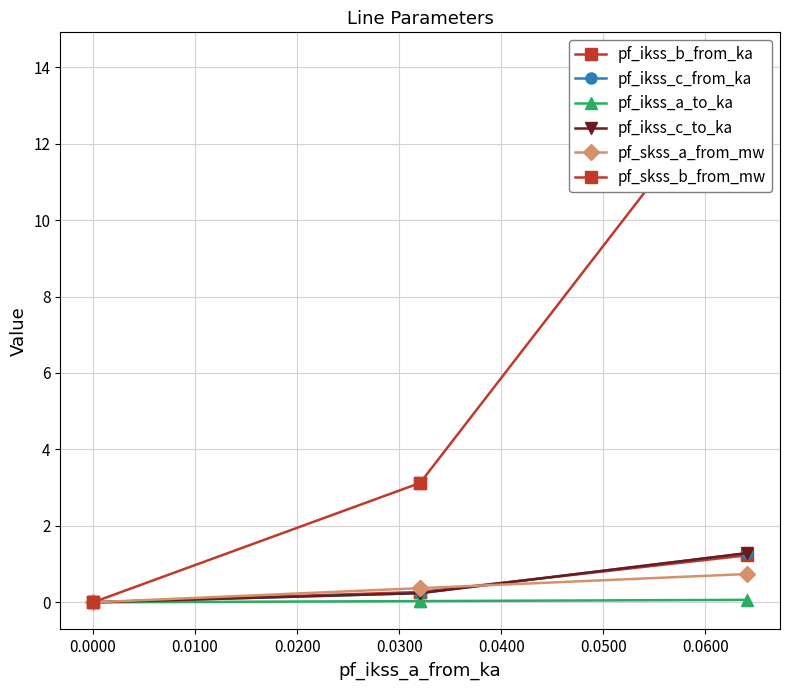

Is it true that pf_ikss_c_from_ka equals 0.0 at 0.0000?

True